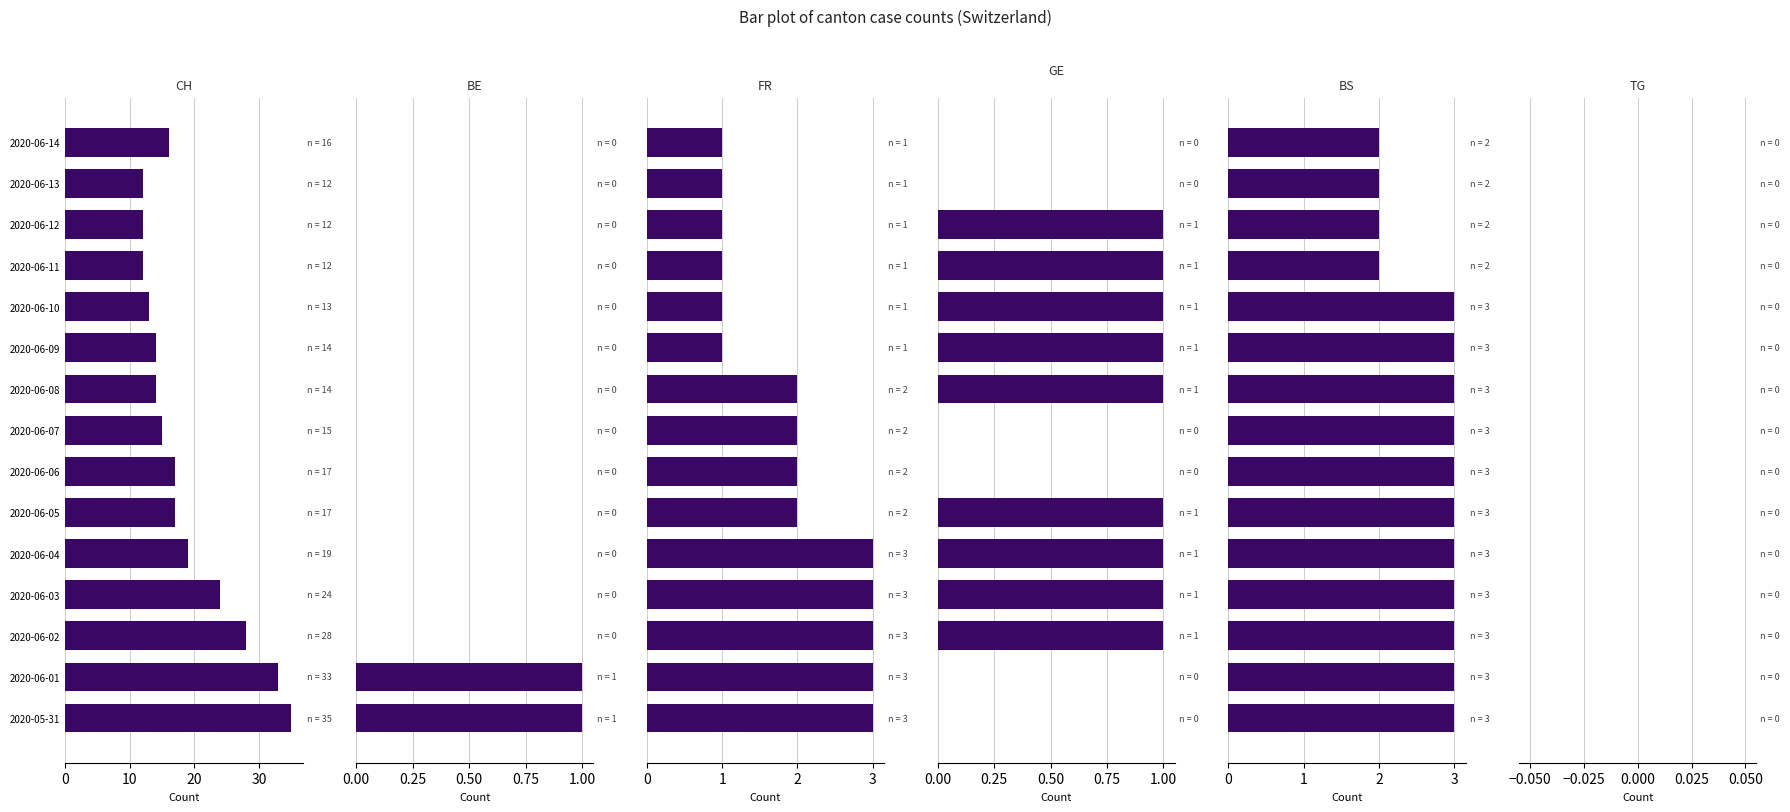

Which series has the largest total across all categories?

CH